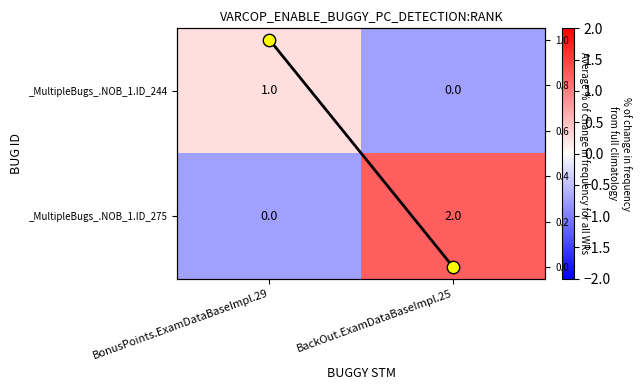

Where is _MultipleBugs_.NOB_1.ID_244 nearest to the value 0?

BonusPoints.ExamDataBaseImpl.29